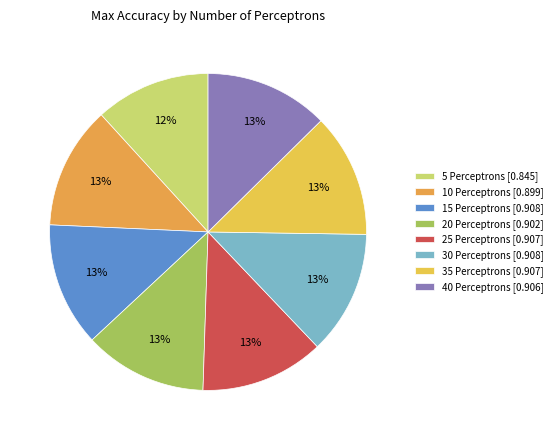

Which category has the biggest portion of the pie?

15 Perceptrons